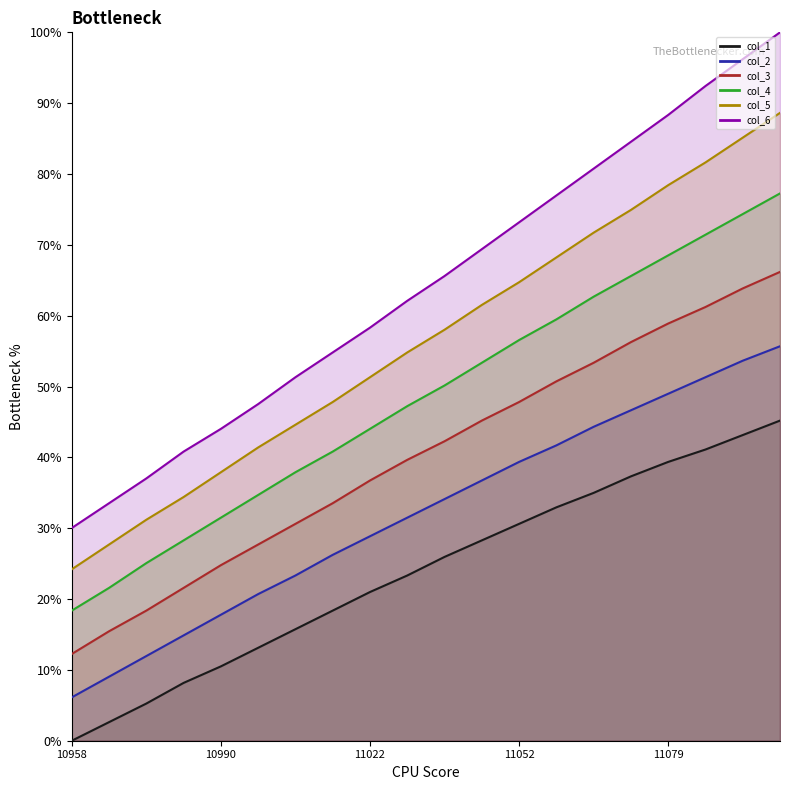

How many lines are shown in the chart?

6